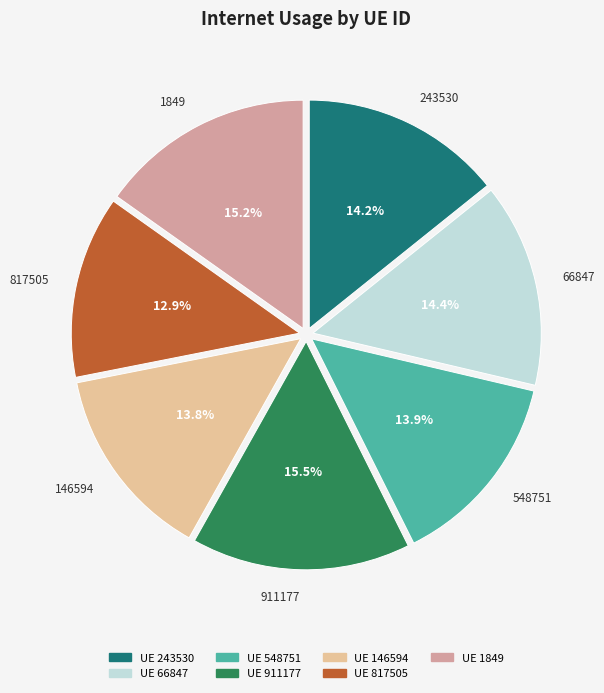

Does any single category account for the majority?

No